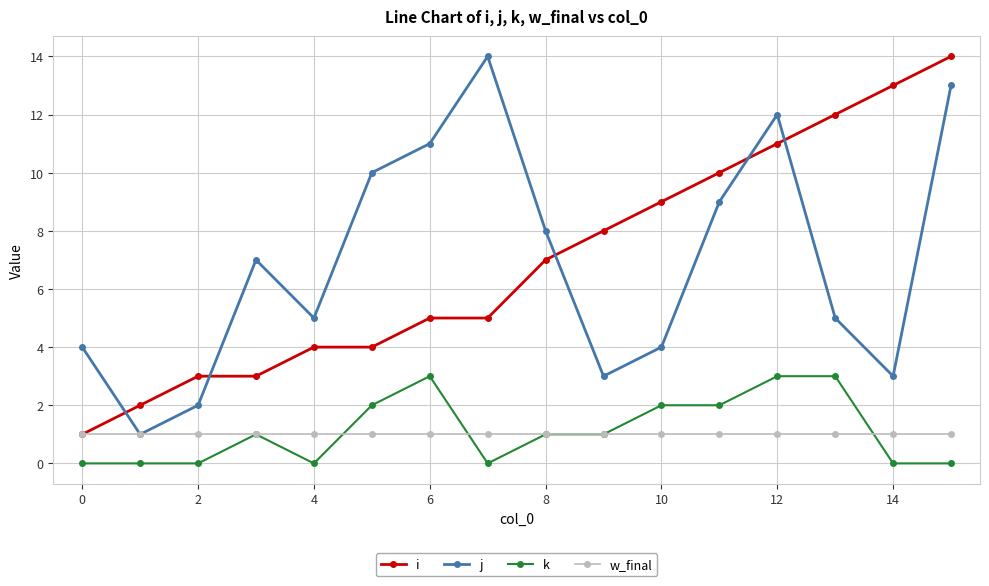

True or false: j and k cross at least once.

False